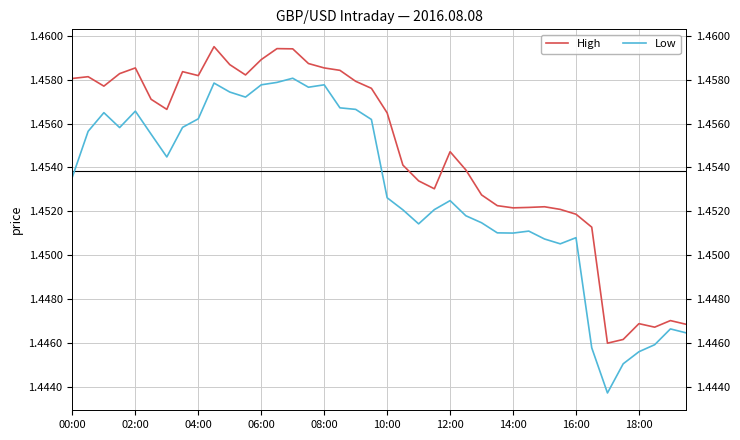

True or false: Low and High cross at least once.

False